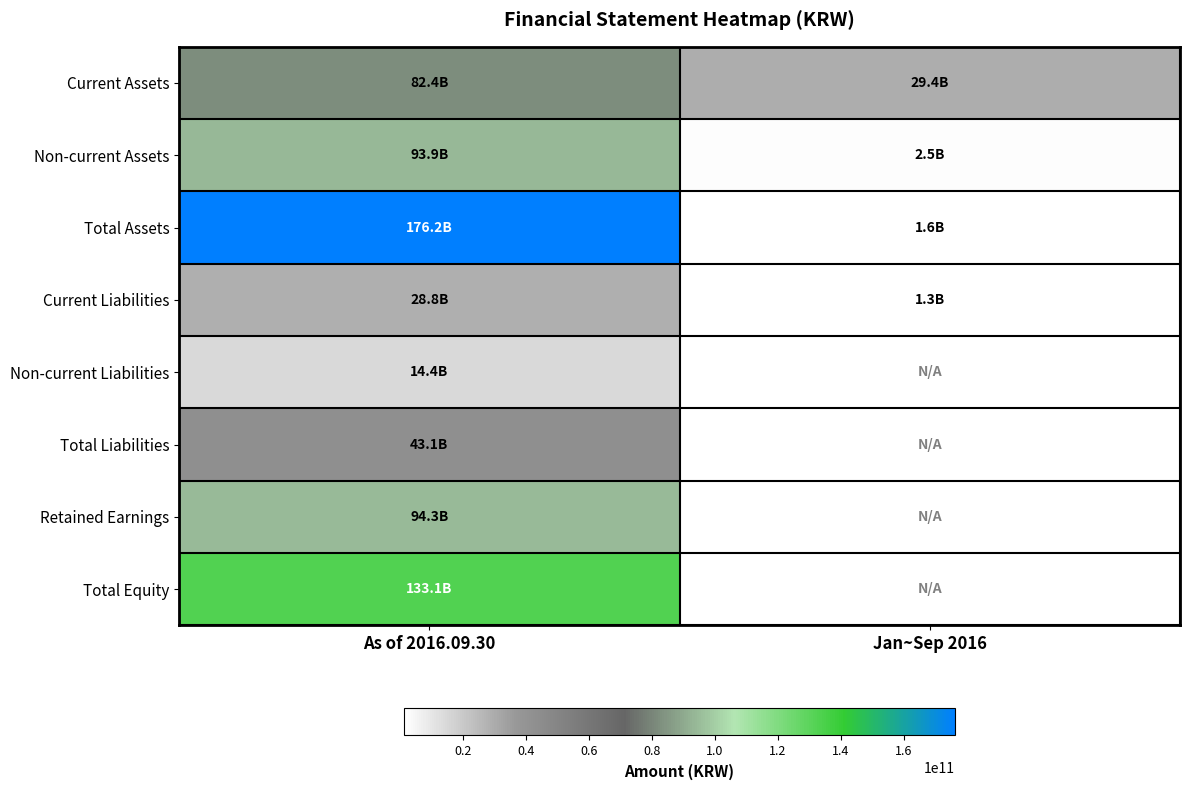

Which series changed the most between As of 2016.09.30 and Jan~Sep 2016?

Total Assets